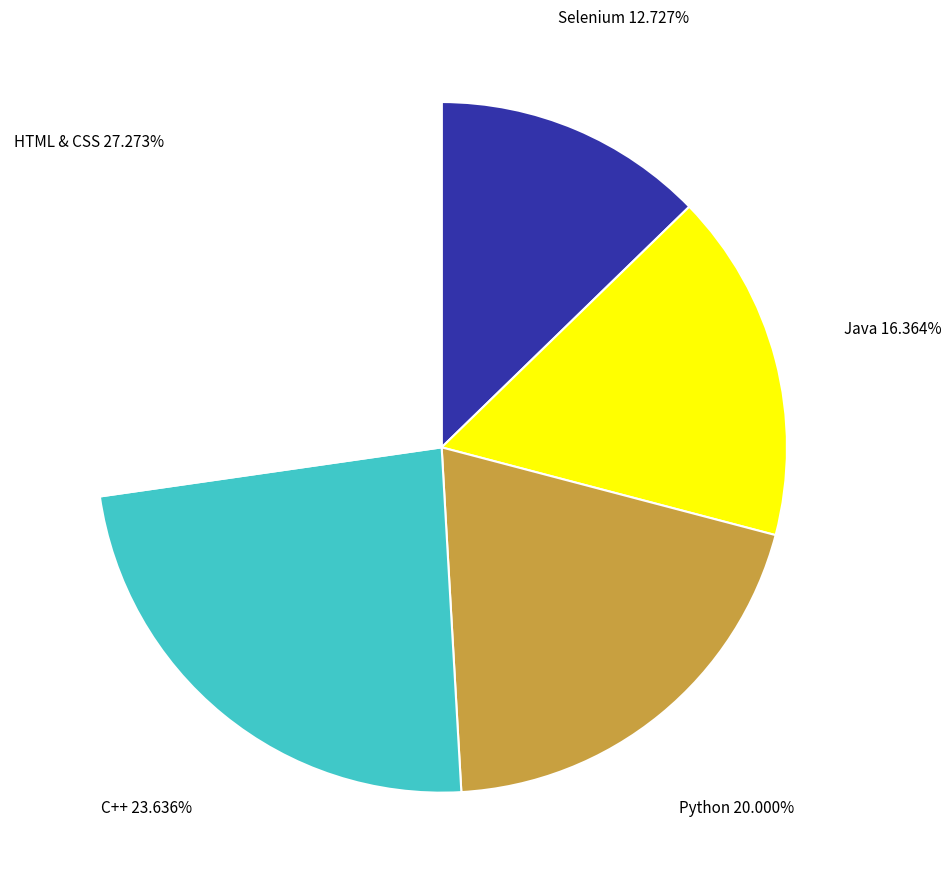

Rank the categories by value from lowest to highest.

Selenium, Java, Python, C++, HTML & CSS